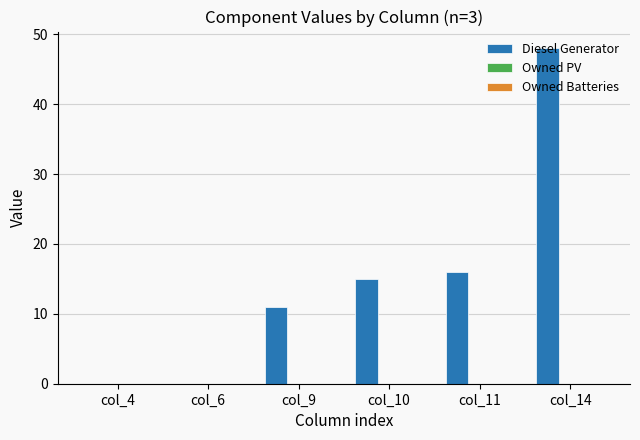

Is it true that the value at col_10 is 15?

True